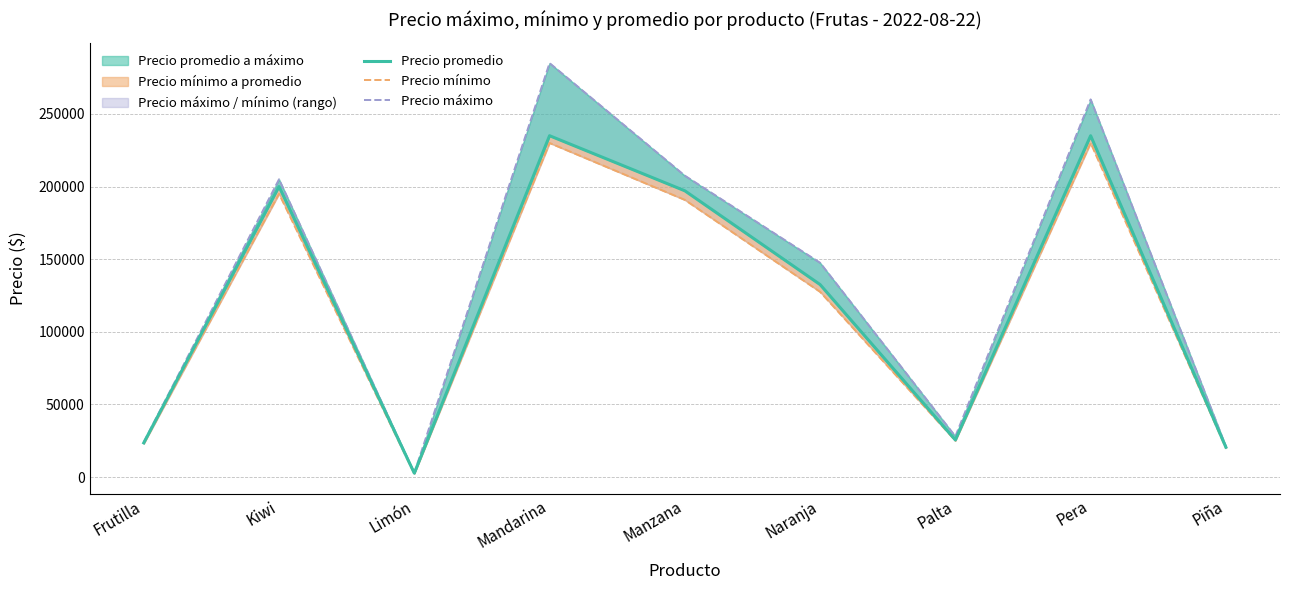

True or false: Precio promedio has a value of 101459 at Mandarina.

False